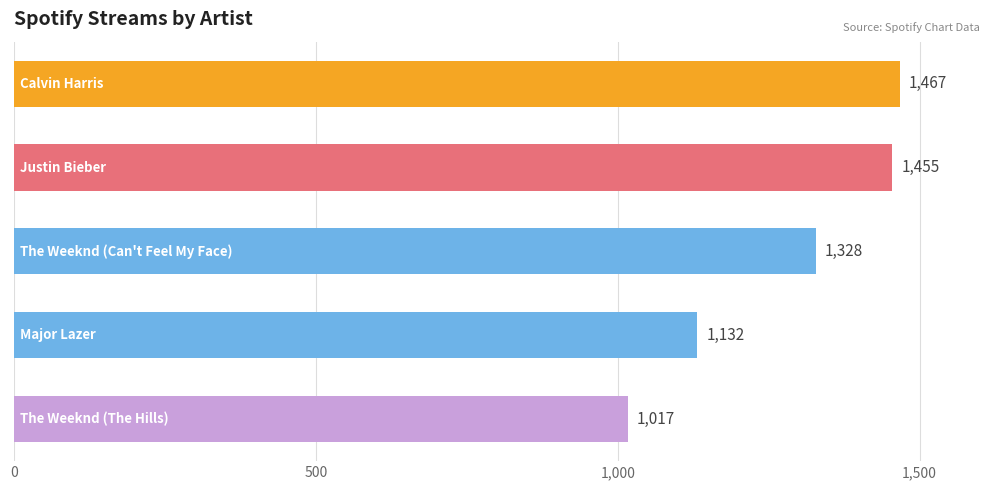

What is the difference between the second highest and minimum values?

438